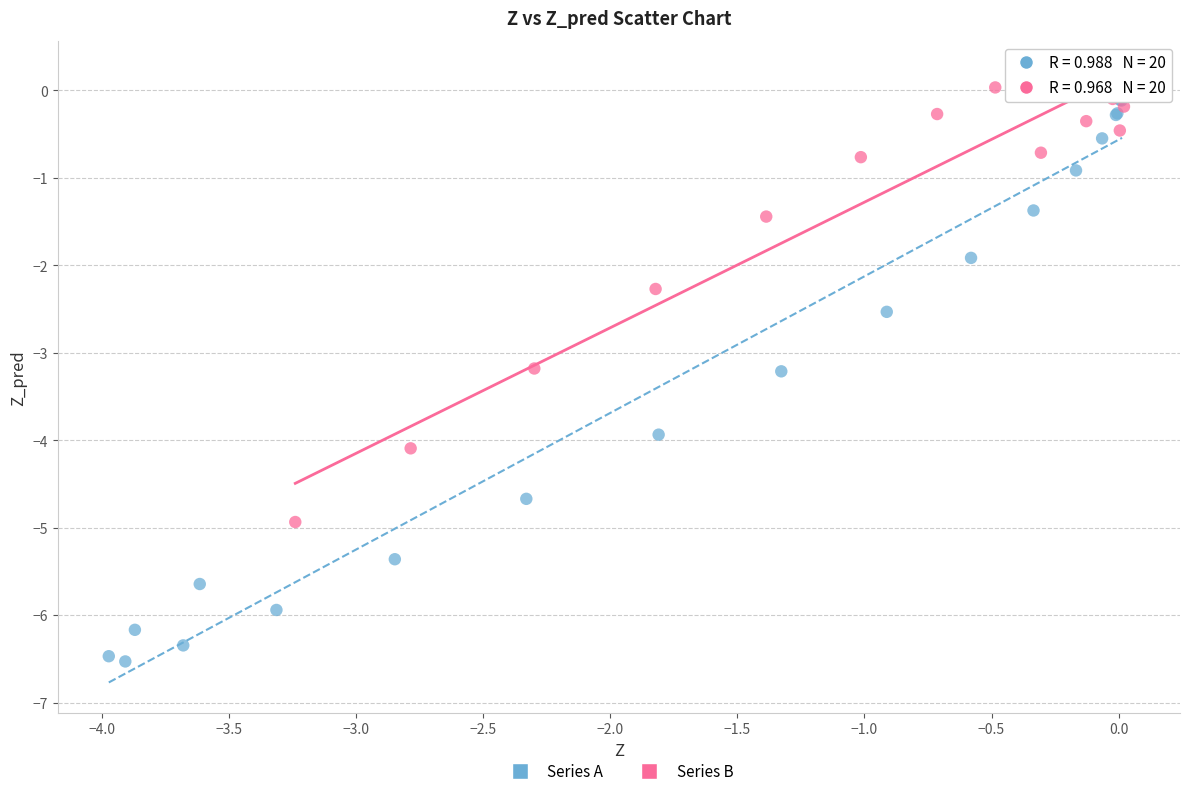

Which series has the widest spread of Y values?

Series A